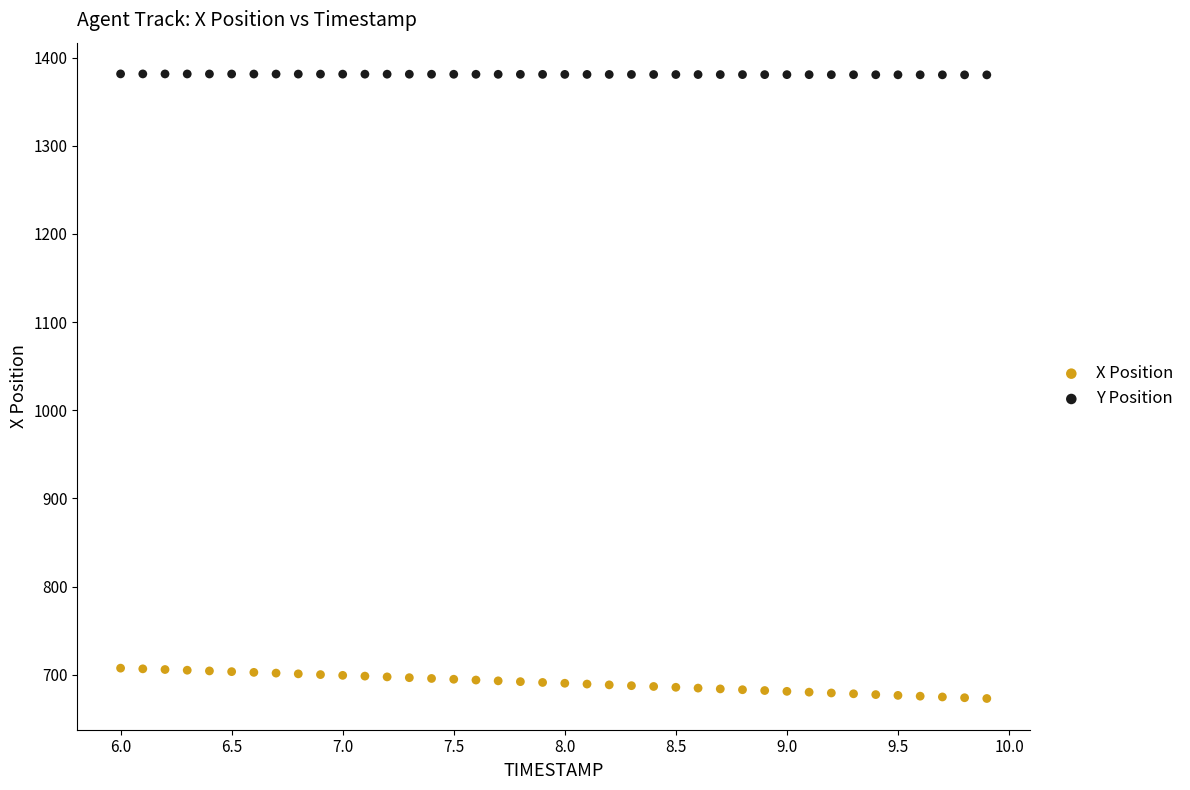

Which series reaches the maximum Y coordinate?

Y Position